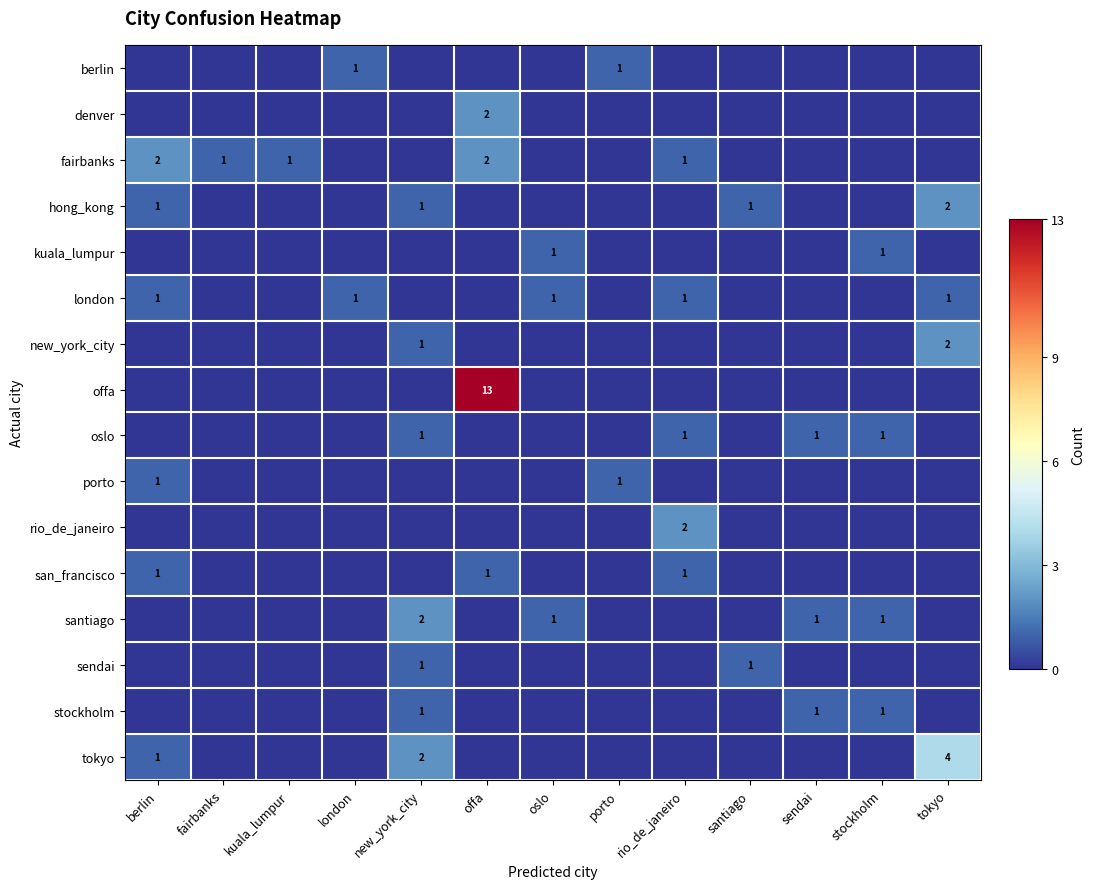

What is the difference between the tokyo values at tokyo and berlin?

3